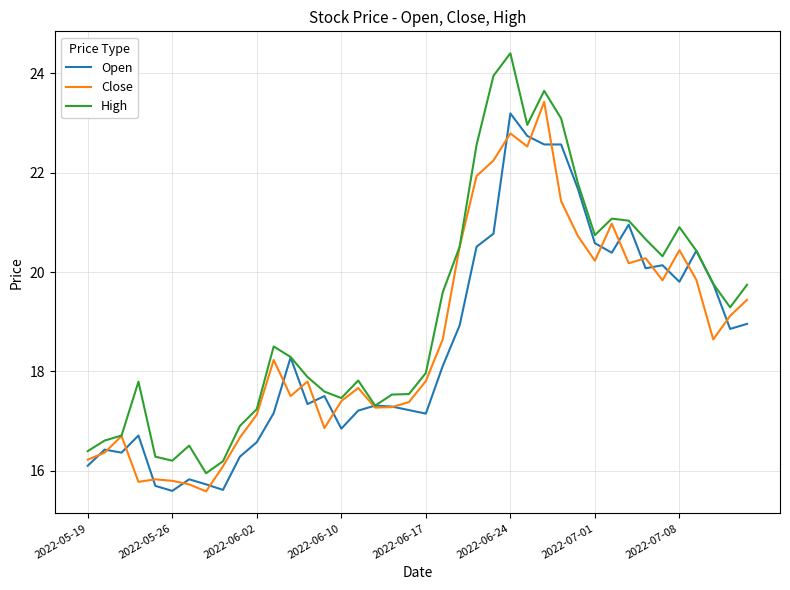

Which series has the widest spread of values?

High